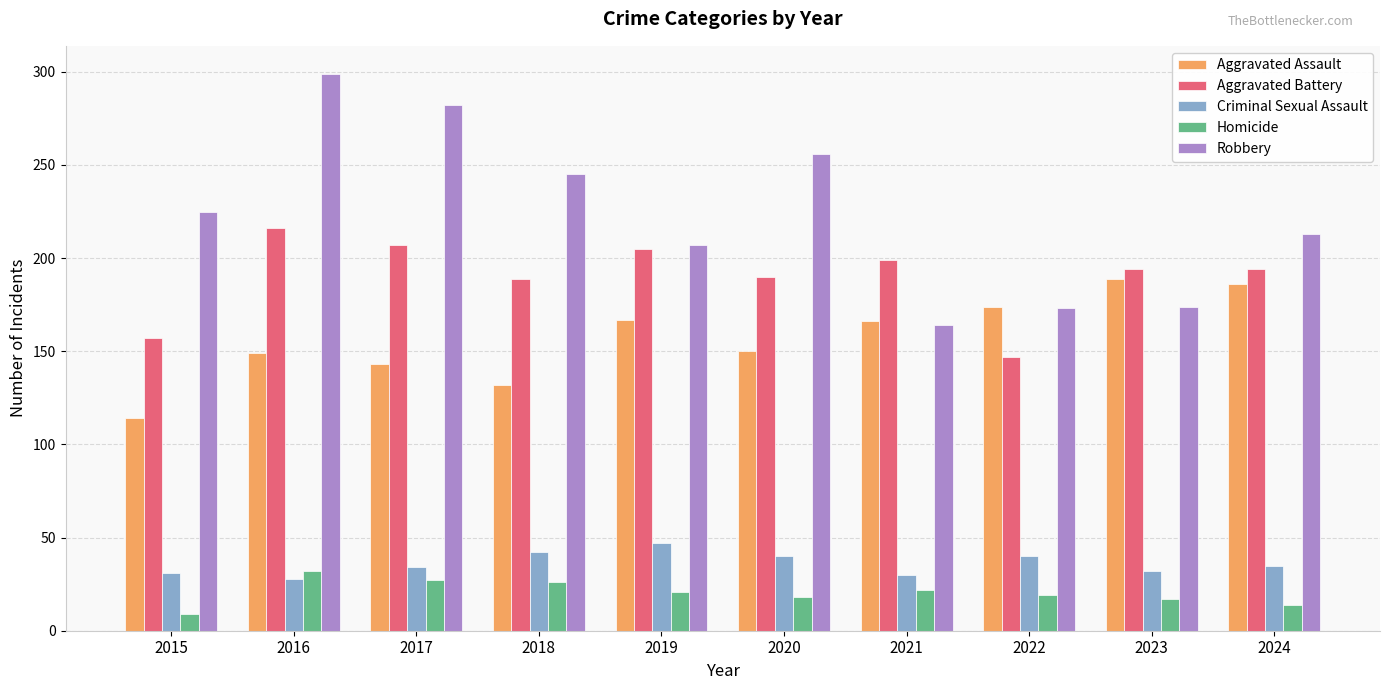

Rank the series by their maximum value, from highest to lowest.

Robbery, Aggravated Battery, Aggravated Assault, Criminal Sexual Assault, Homicide